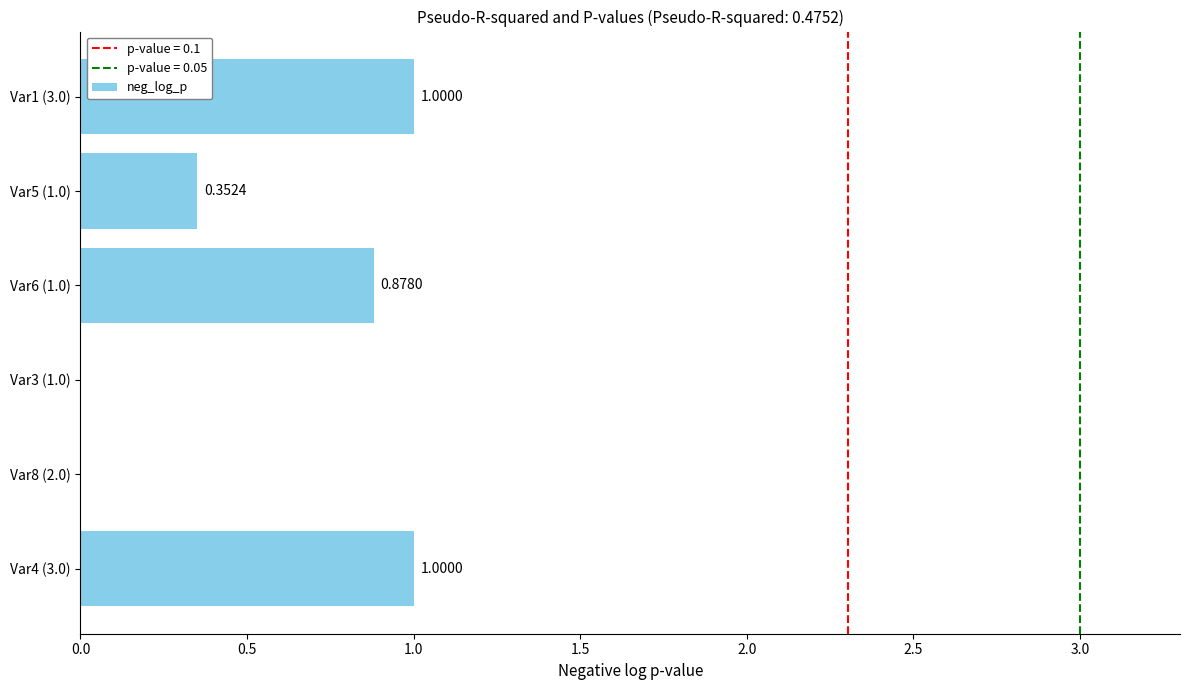

What is the sum of the values at Var5 (1.0) and Var1 (3.0)?

1.4